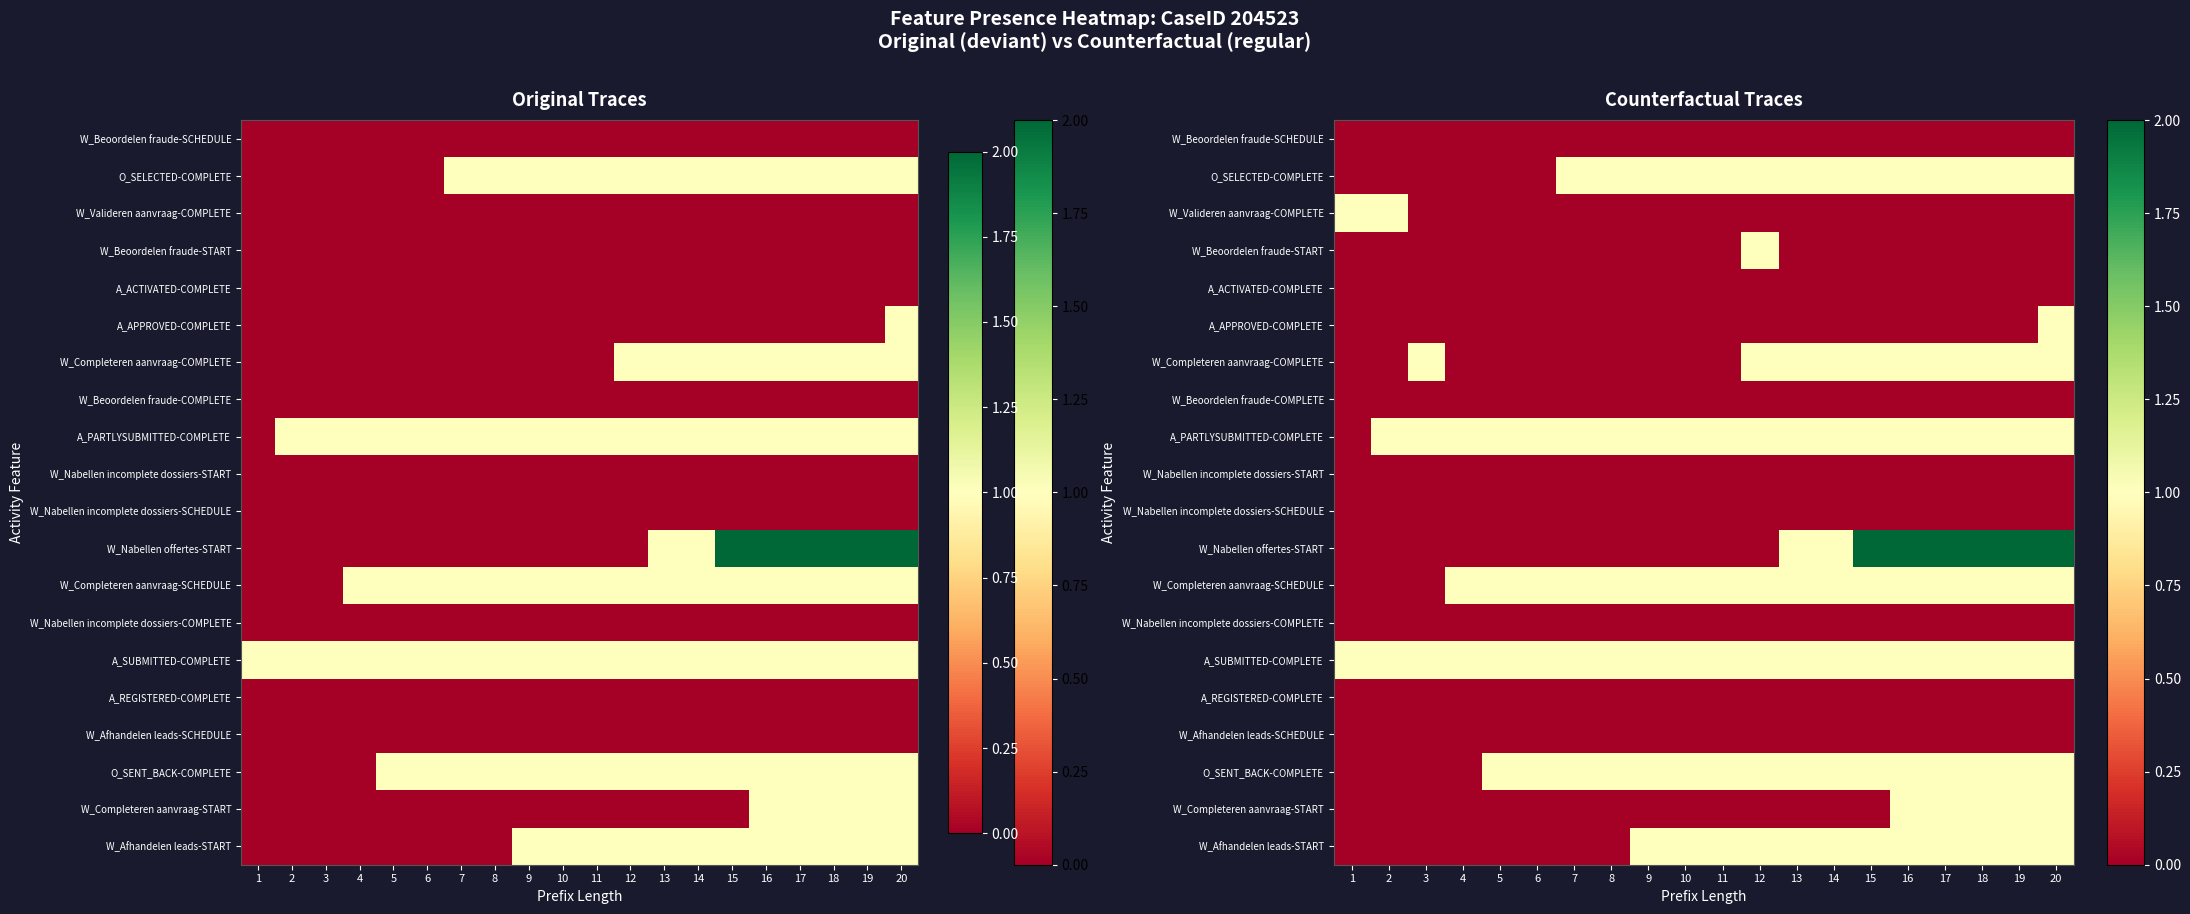

List the labels in order of A_PARTLYSUBMITTED-COMPLETE value, smallest first.

1, 2, 3, 4, 5, 6, 7, 8, 9, 10, 11, 12, 13, 14, 15, 16, 17, 18, 19, 20